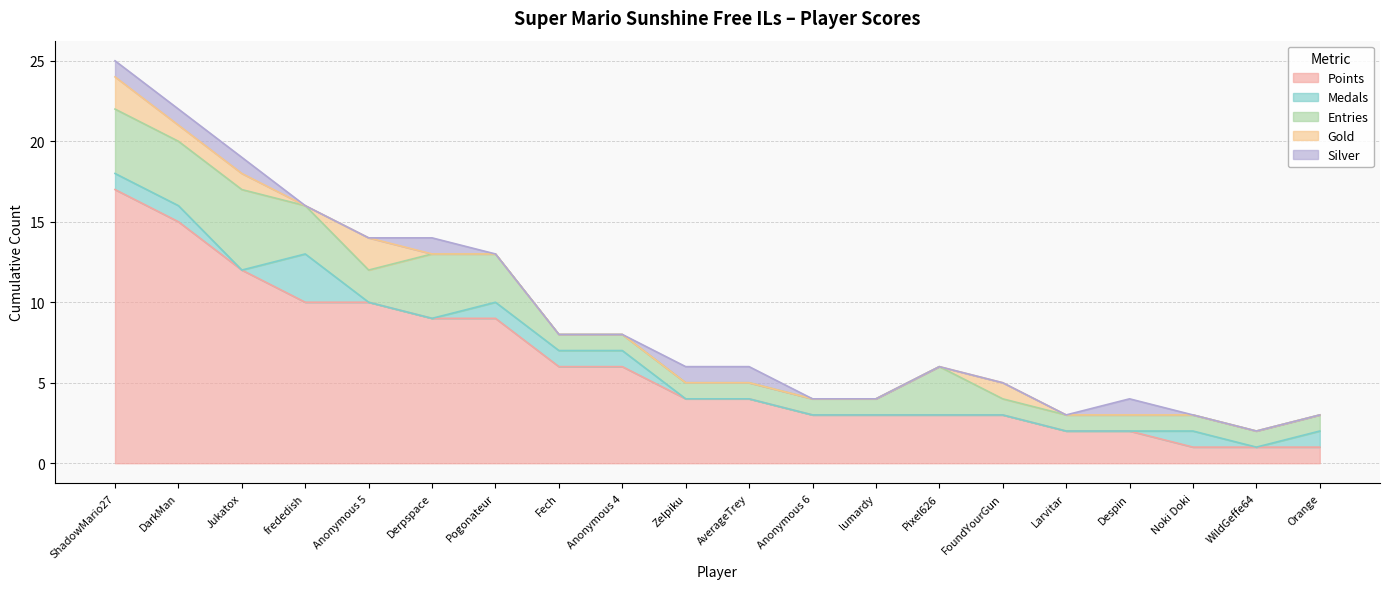

How many Gold values are between 0 and 1?

18